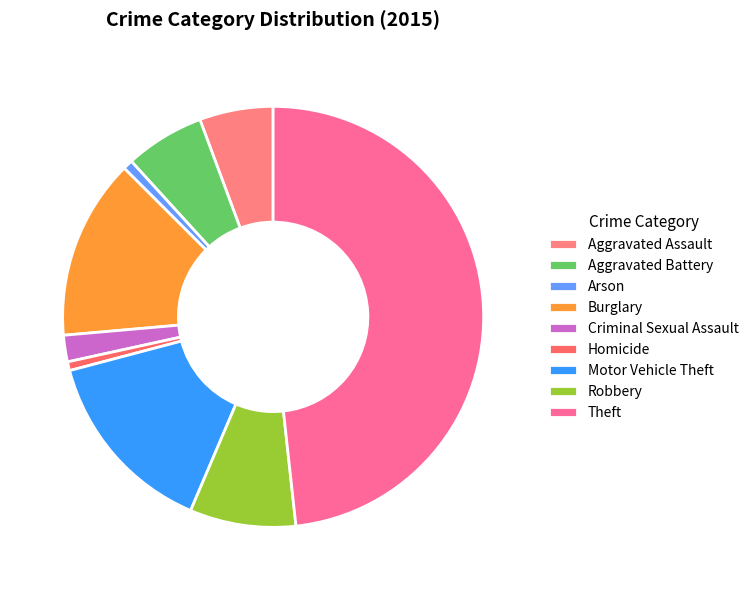

Count the number of slices in the pie.

9